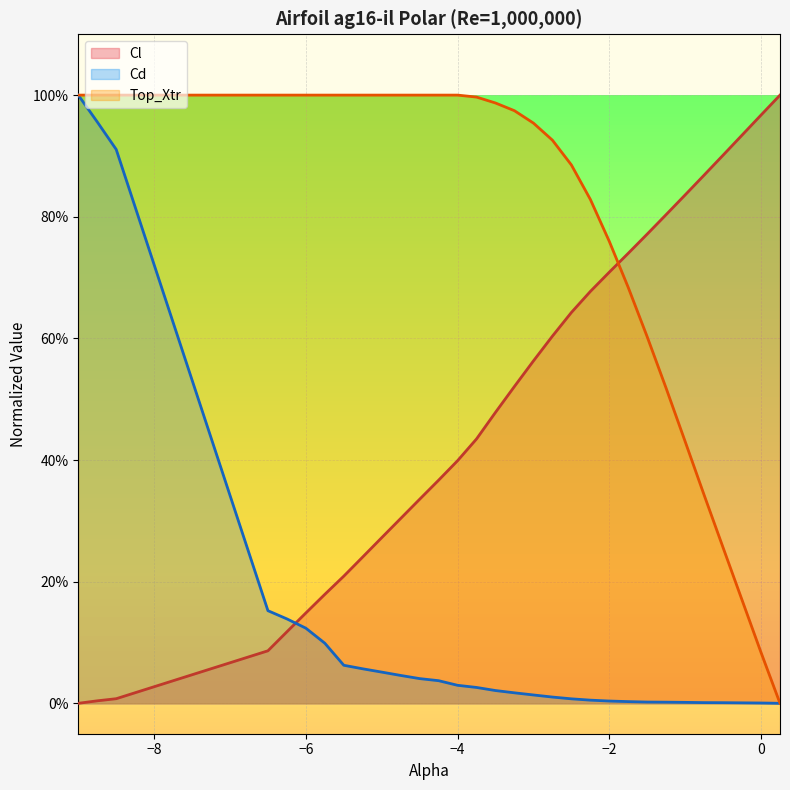

How many positive values does the Cl series have?

29